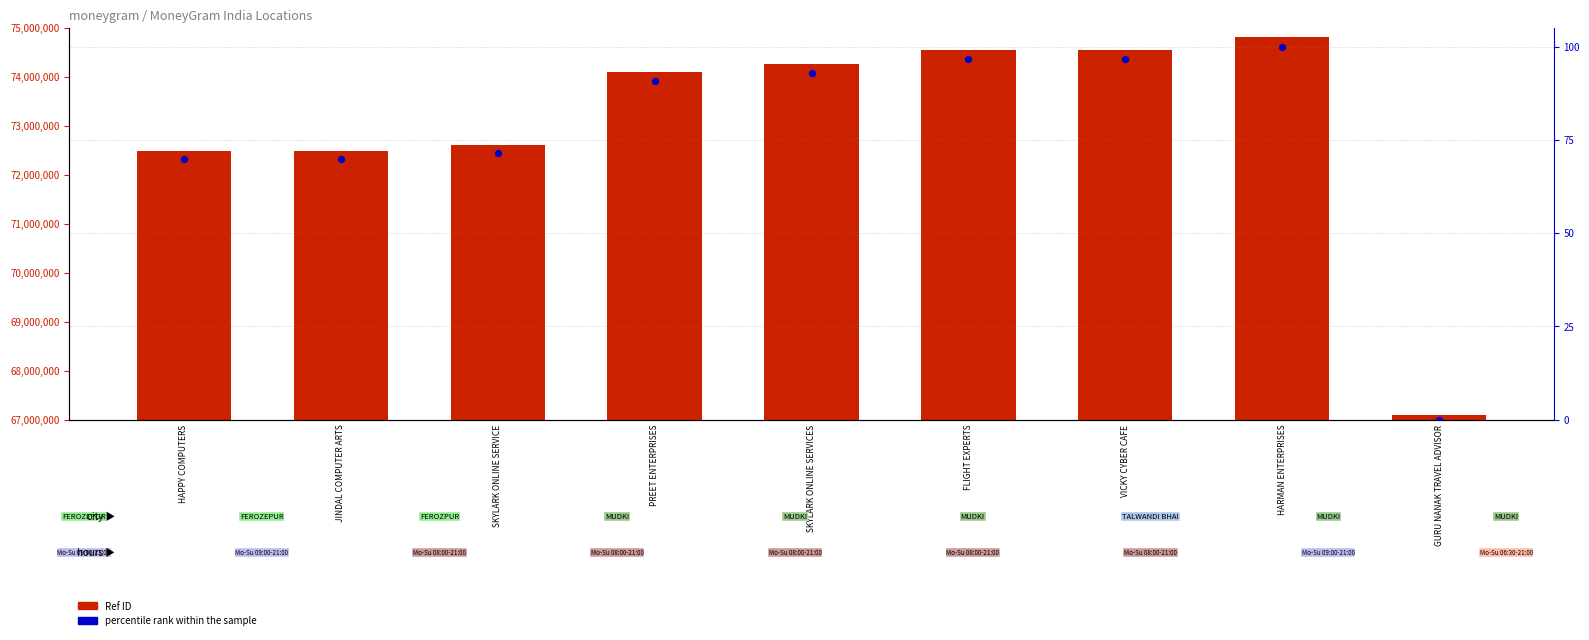

What are all the series names shown in the legend?

Ref ID, percentile rank within the sample